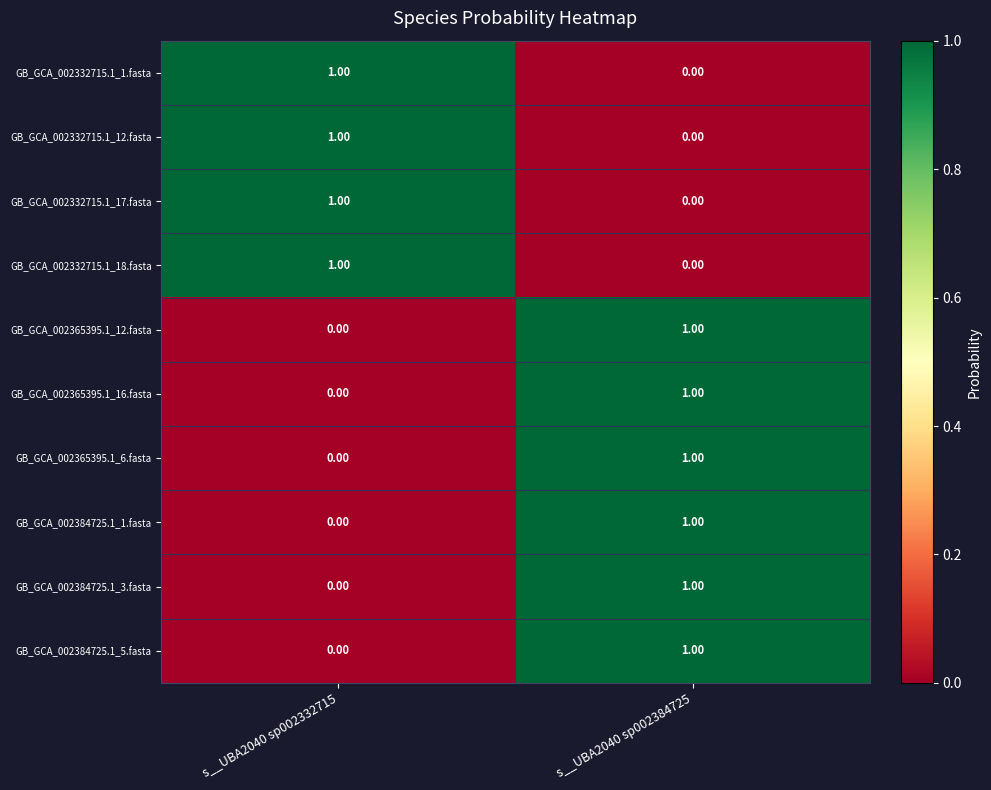

Rank the categories by GB_GCA_002384725.1_3.fasta value from lowest to highest.

s__UBA2040 sp002332715, s__UBA2040 sp002384725